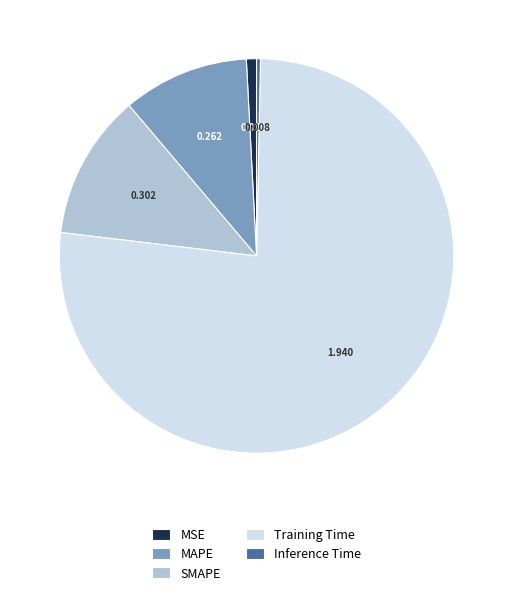

Is the sum of MAPE and Training Time greater than half?

Yes